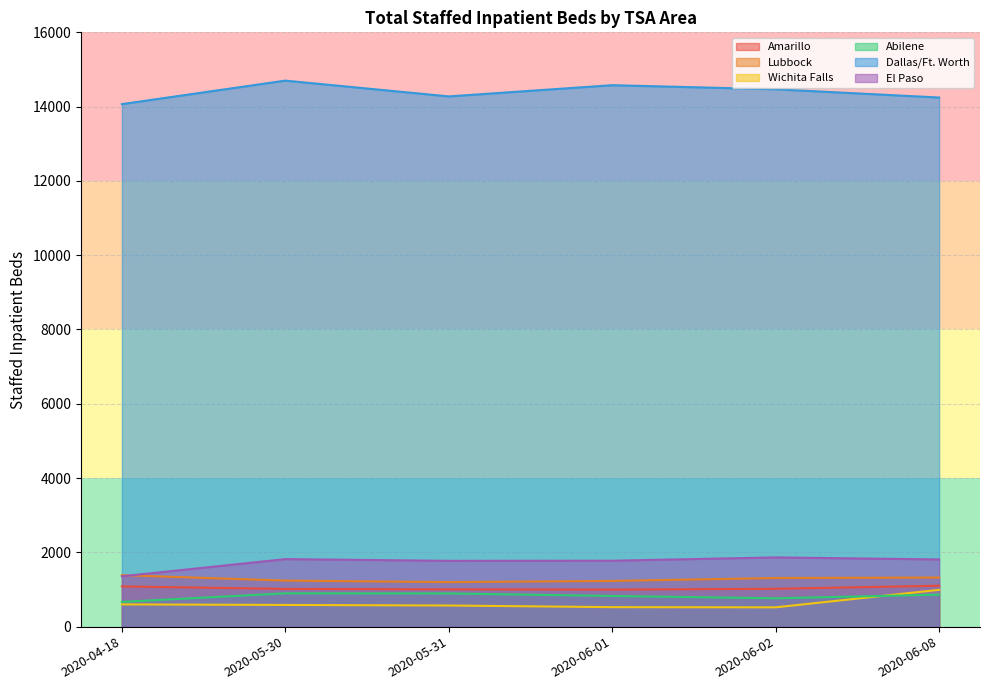

What is the greatest value displayed?

14700